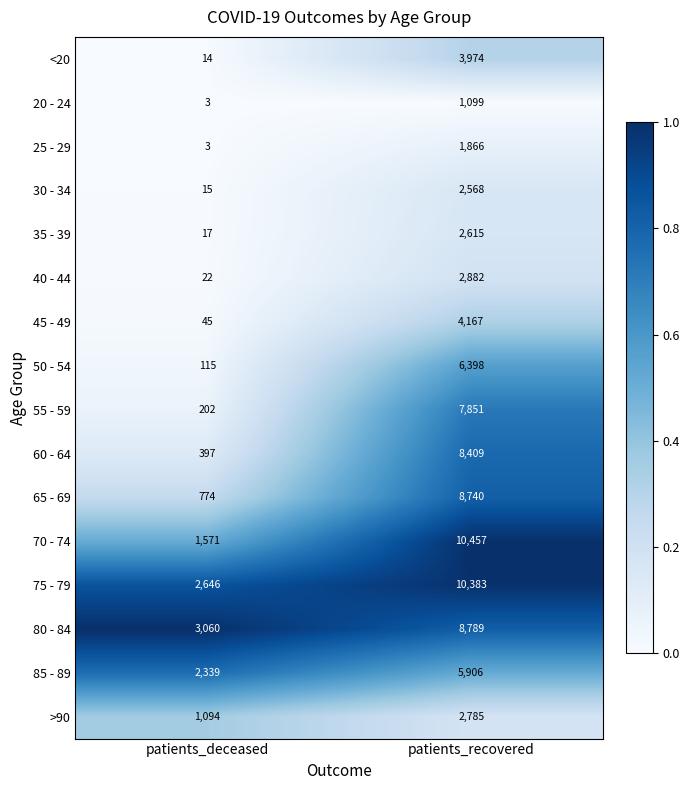

Is the value of 40 - 44 at patients_deceased greater than the value of 50 - 54 at patients_deceased?

No